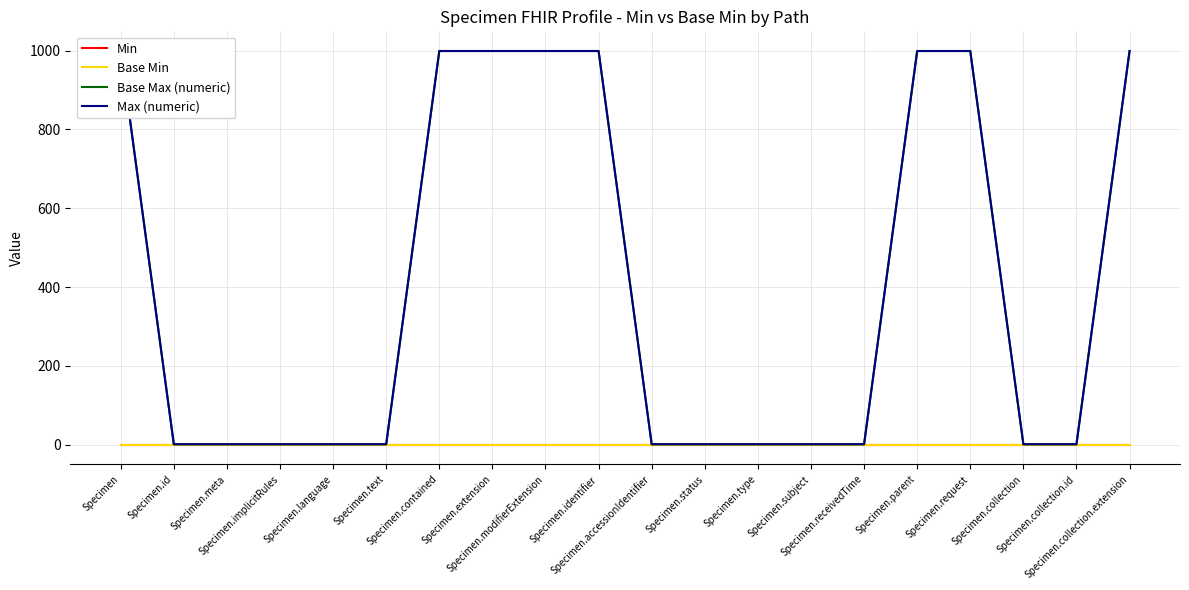

What are all the series names shown in the legend?

Min, Base Min, Base Max (numeric), Max (numeric)